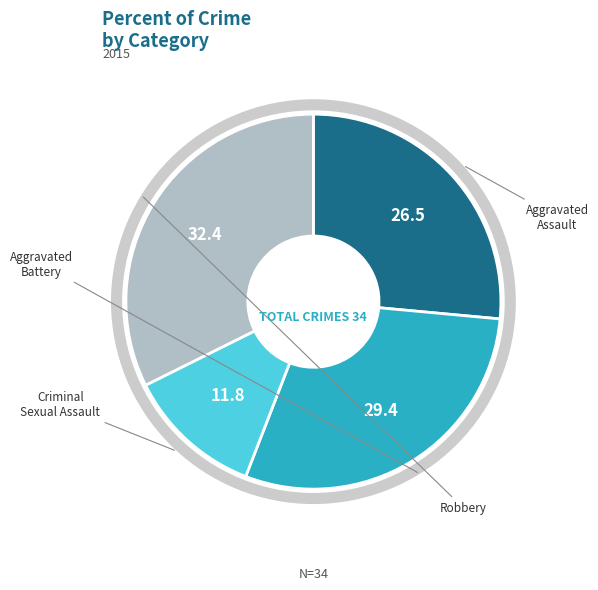

Count the number of slices in the pie.

4